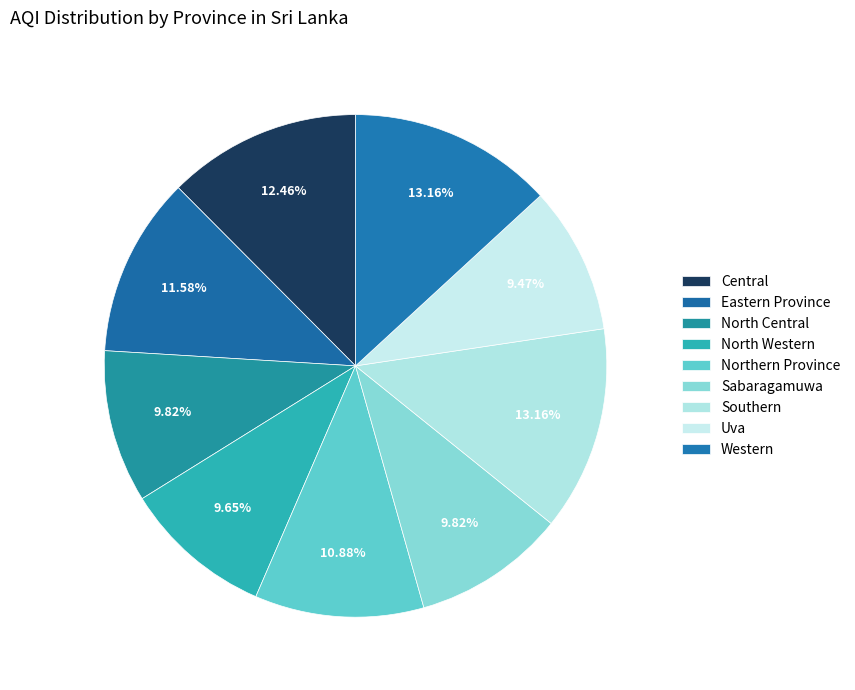

Count the number of slices in the pie.

9